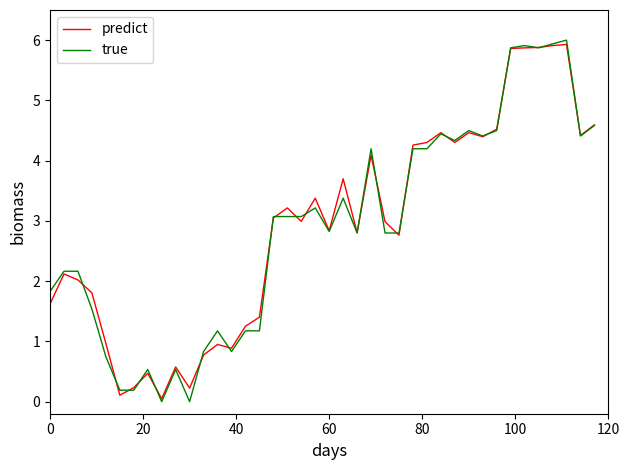

What is the maximum value shown in the chart?

6.0